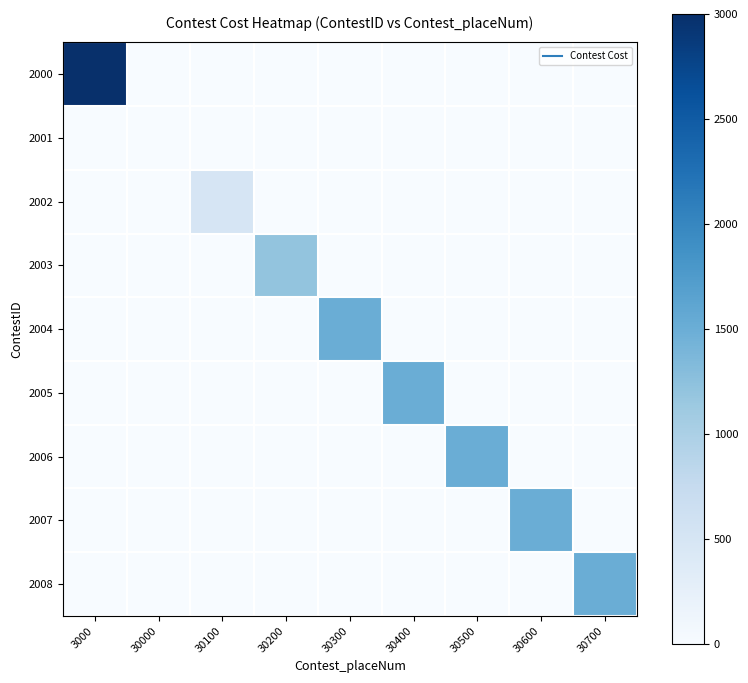

Reading left to right, extract all data points from this chart.

2000: 3000=3000	30000=0	30100=0	30200=0	30300=0	30400=0	30500=0	30600=0	30700=0
2001: 3000=0	30000=0	30100=0	30200=0	30300=0	30400=0	30500=0	30600=0	30700=0
2002: 3000=0	30000=0	30100=500	30200=0	30300=0	30400=0	30500=0	30600=0	30700=0
2003: 3000=0	30000=0	30100=0	30200=1200	30300=0	30400=0	30500=0	30600=0	30700=0
2004: 3000=0	30000=0	30100=0	30200=0	30300=1500	30400=0	30500=0	30600=0	30700=0
2005: 3000=0	30000=0	30100=0	30200=0	30300=0	30400=1500	30500=0	30600=0	30700=0
2006: 3000=0	30000=0	30100=0	30200=0	30300=0	30400=0	30500=1500	30600=0	30700=0
2007: 3000=0	30000=0	30100=0	30200=0	30300=0	30400=0	30500=0	30600=1500	30700=0
2008: 3000=0	30000=0	30100=0	30200=0	30300=0	30400=0	30500=0	30600=0	30700=1500